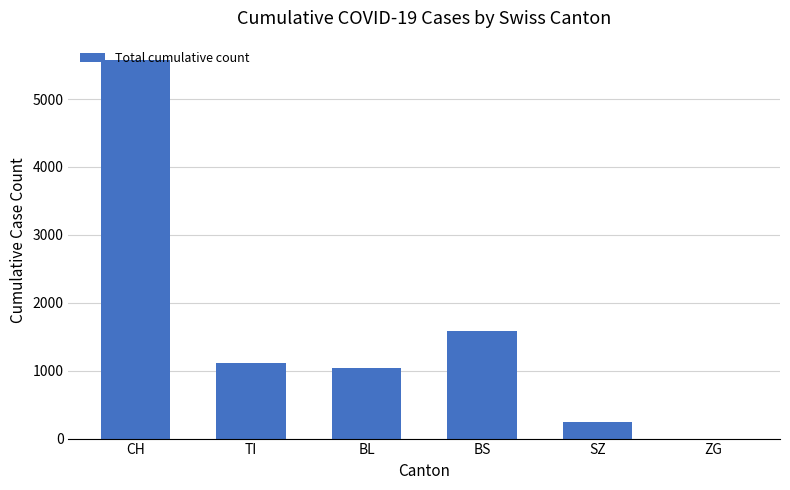

Is it true that the value at TI is 493?

False